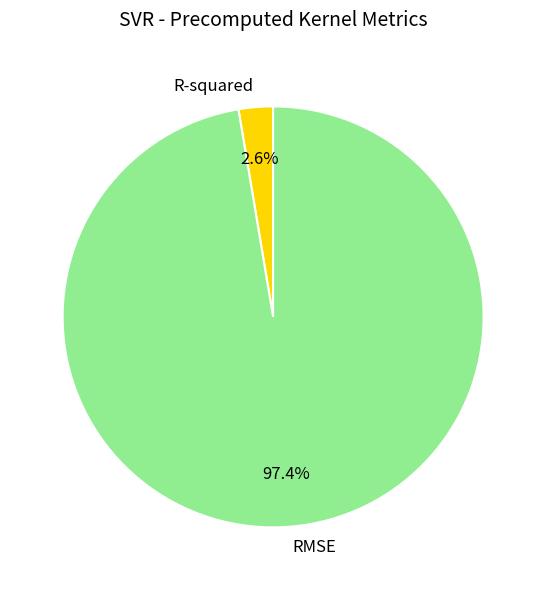

To the nearest percent, what is the difference between the R-squared and RMSE slice percentages?

95%